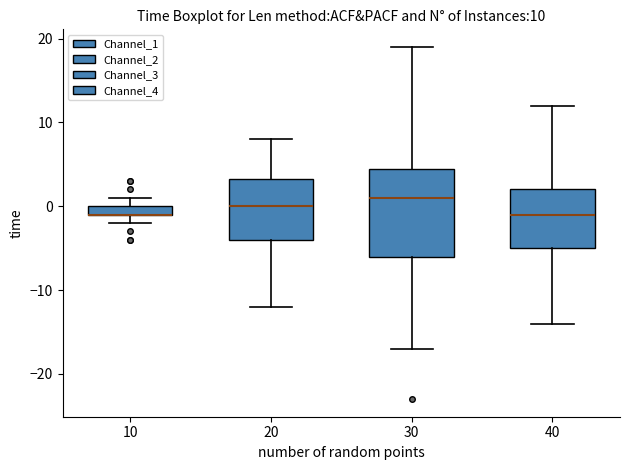

Which box is the tallest, from its lower edge to its upper edge?

30